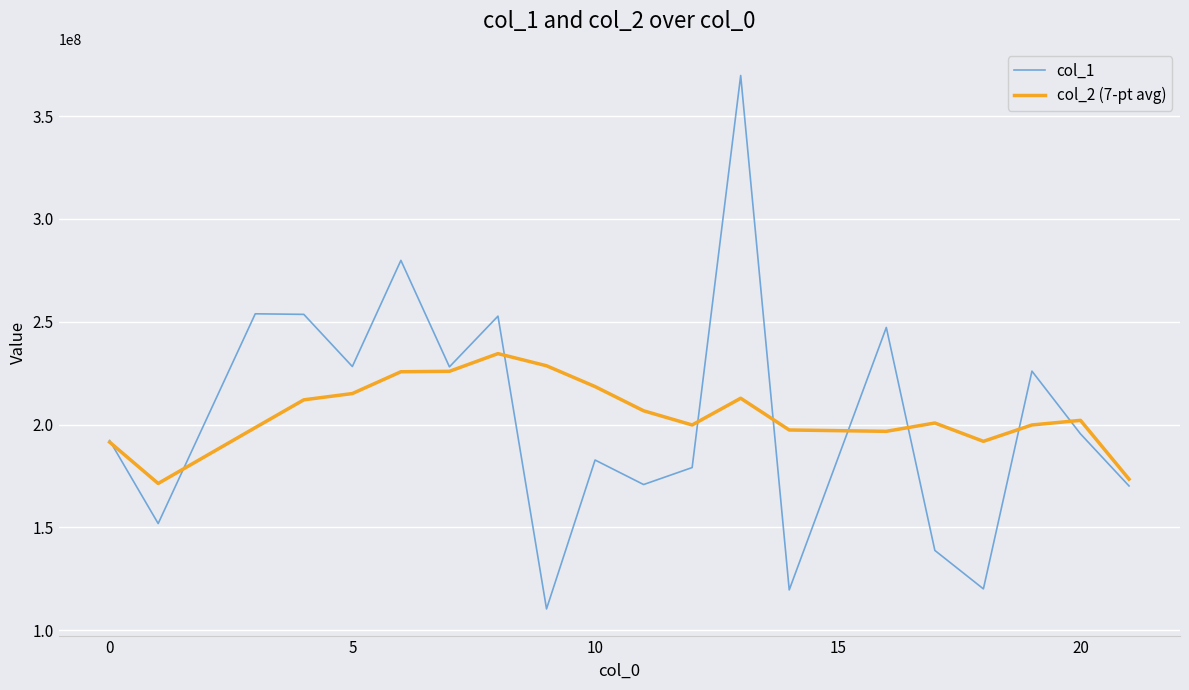

Which series has the largest range (max minus min)?

col_1